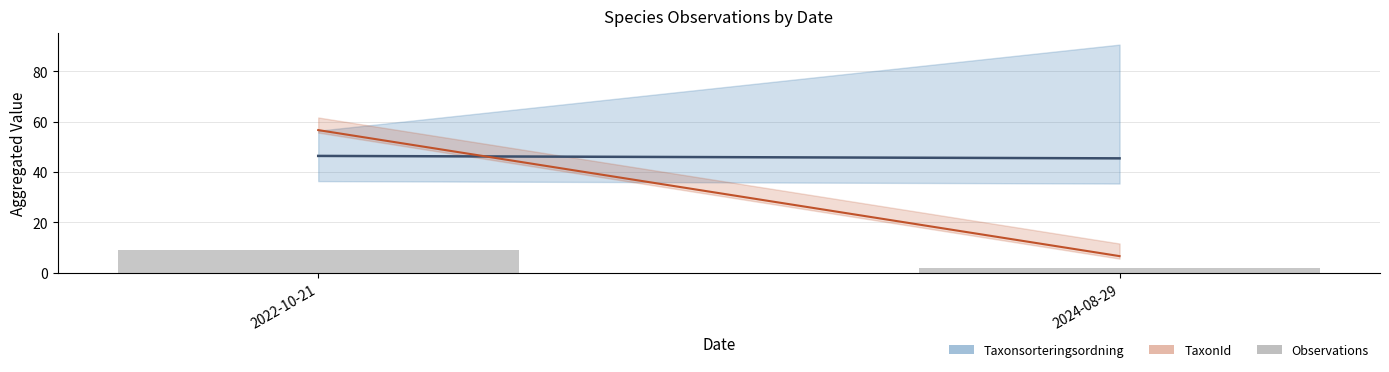

What position from the left is 2024-08-29?

2